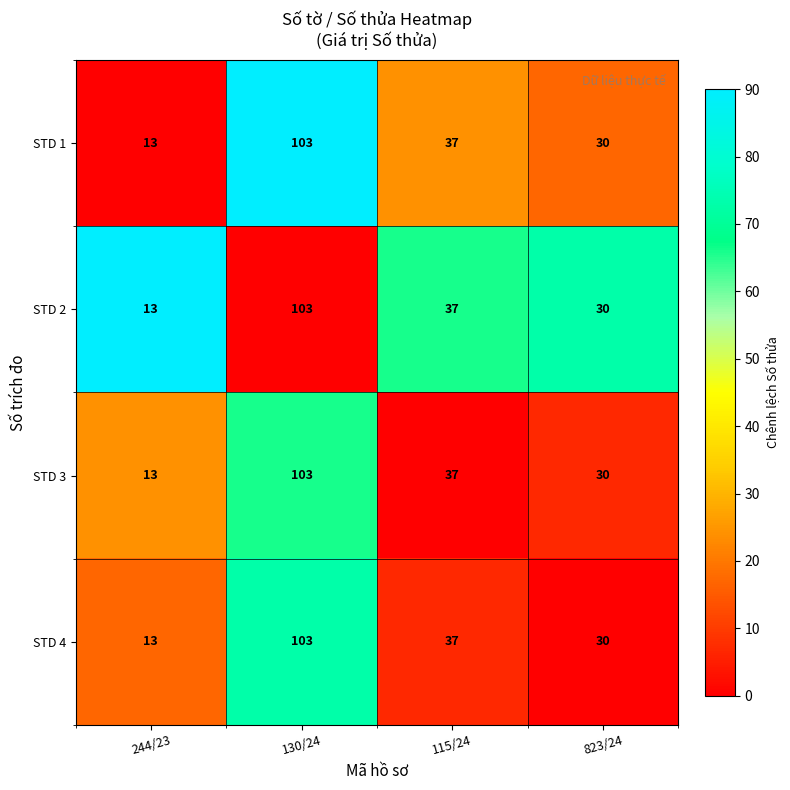

What is the difference between the maximum and minimum values in the STD 3 series?

90